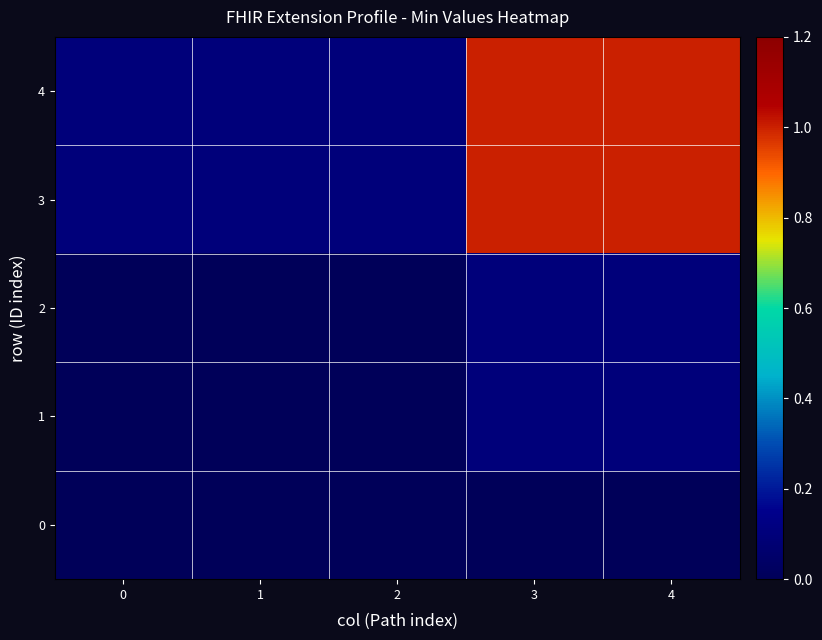

At which category is the sum across all series the highest?

3